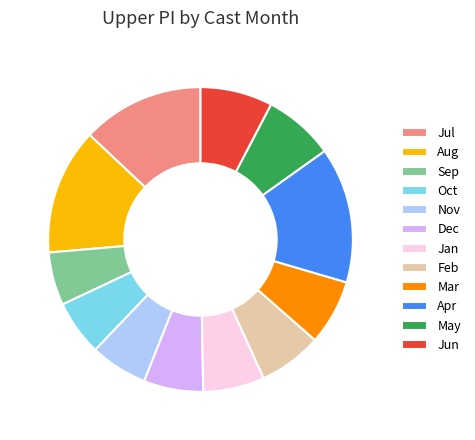

Approximately how many times larger is the value at May compared to Dec?

1.2